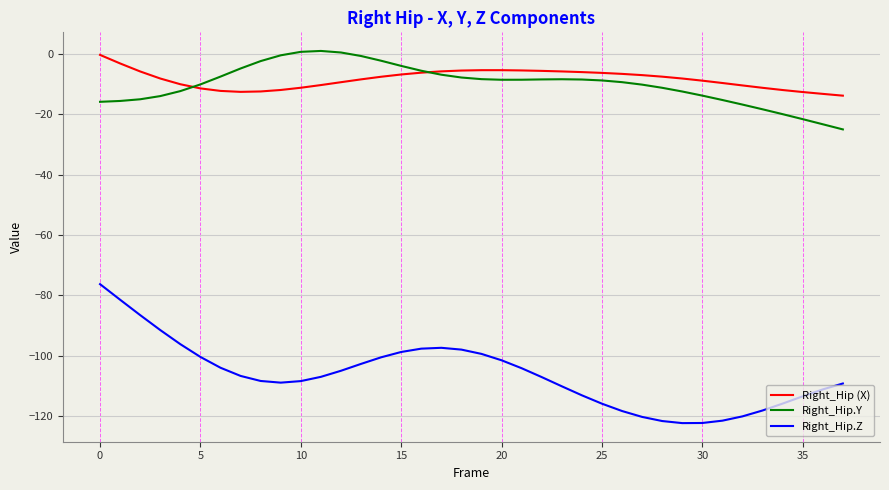

In Right_Hip.Z, how many points are lower than both neighbors (excluding endpoints)?

2